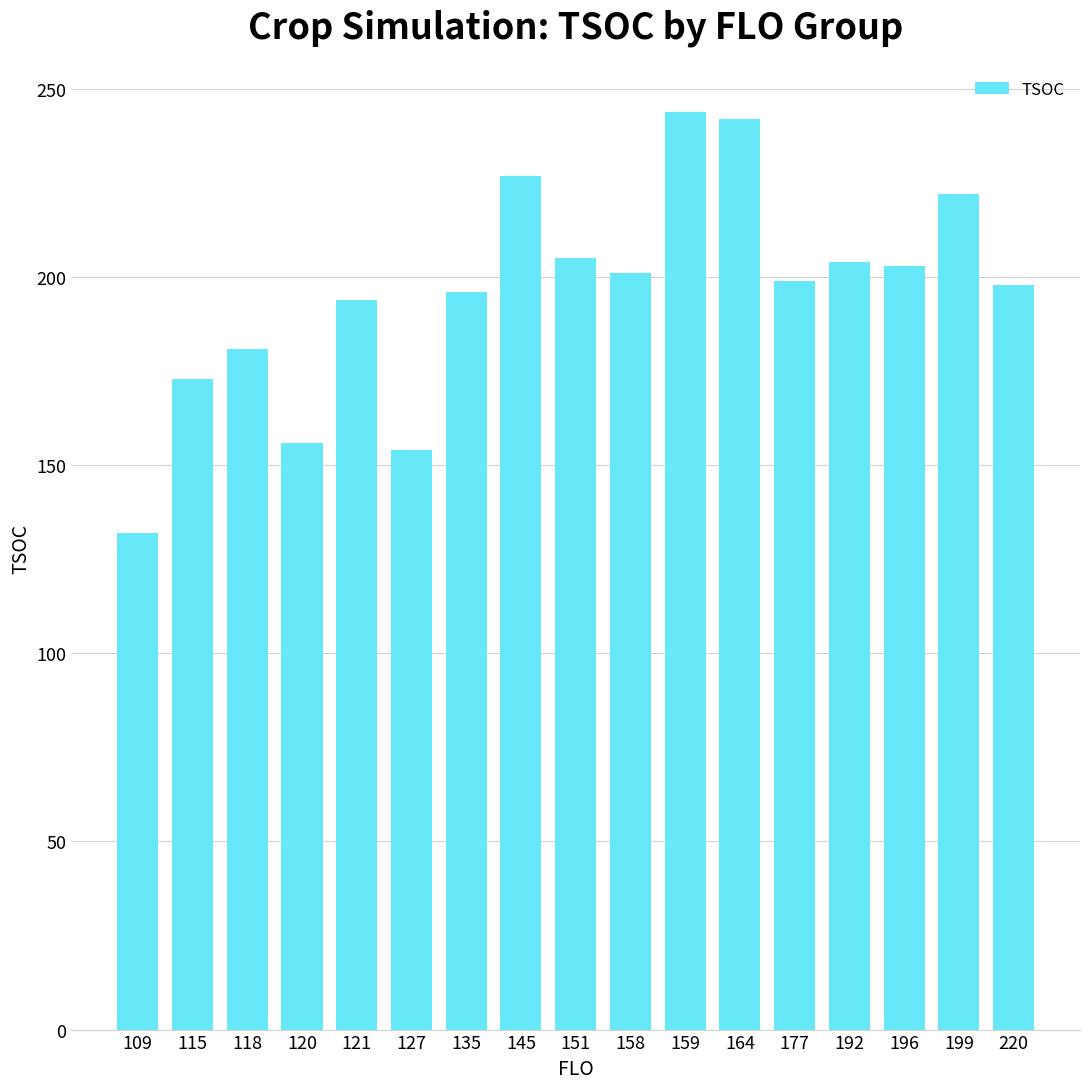

Does the chart contain stacked bars?

No